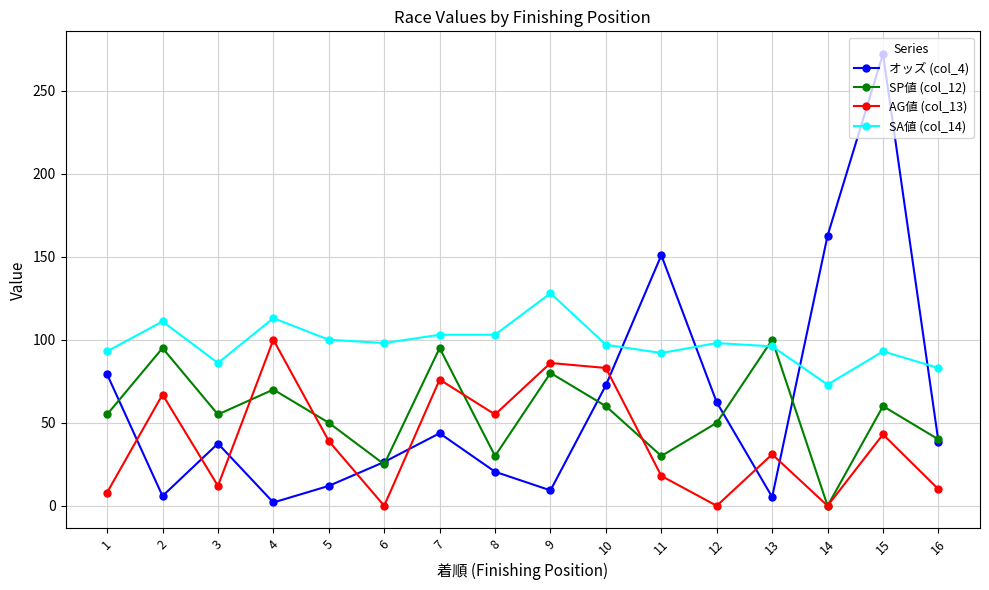

At which category does AG値 (col_13) reach its first local valley?

3